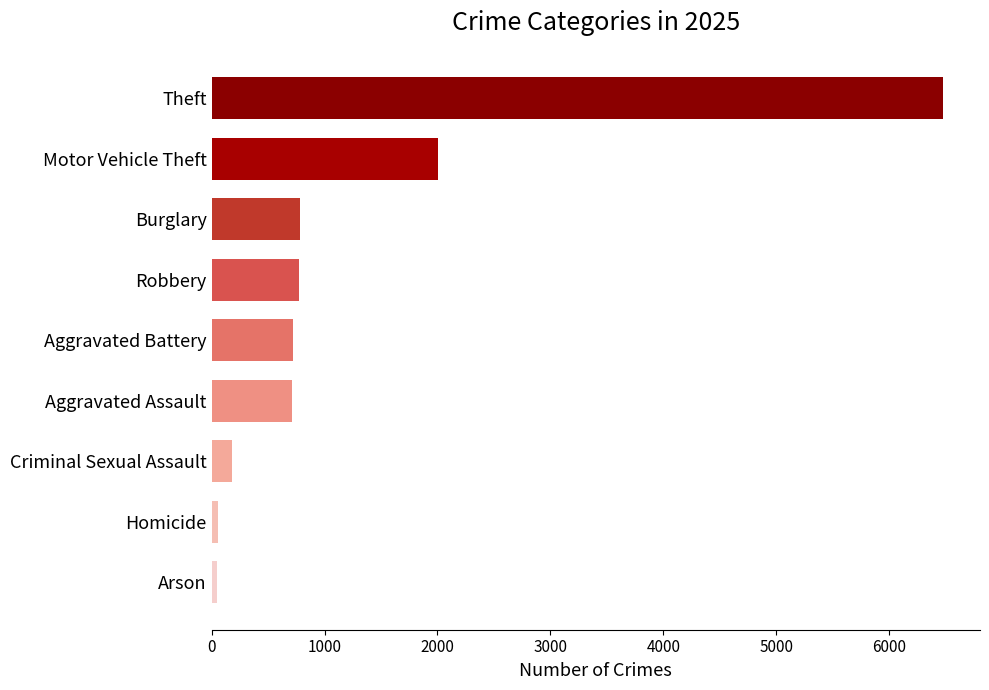

The chart shows a value of 781 at Burglary. True or false?

True